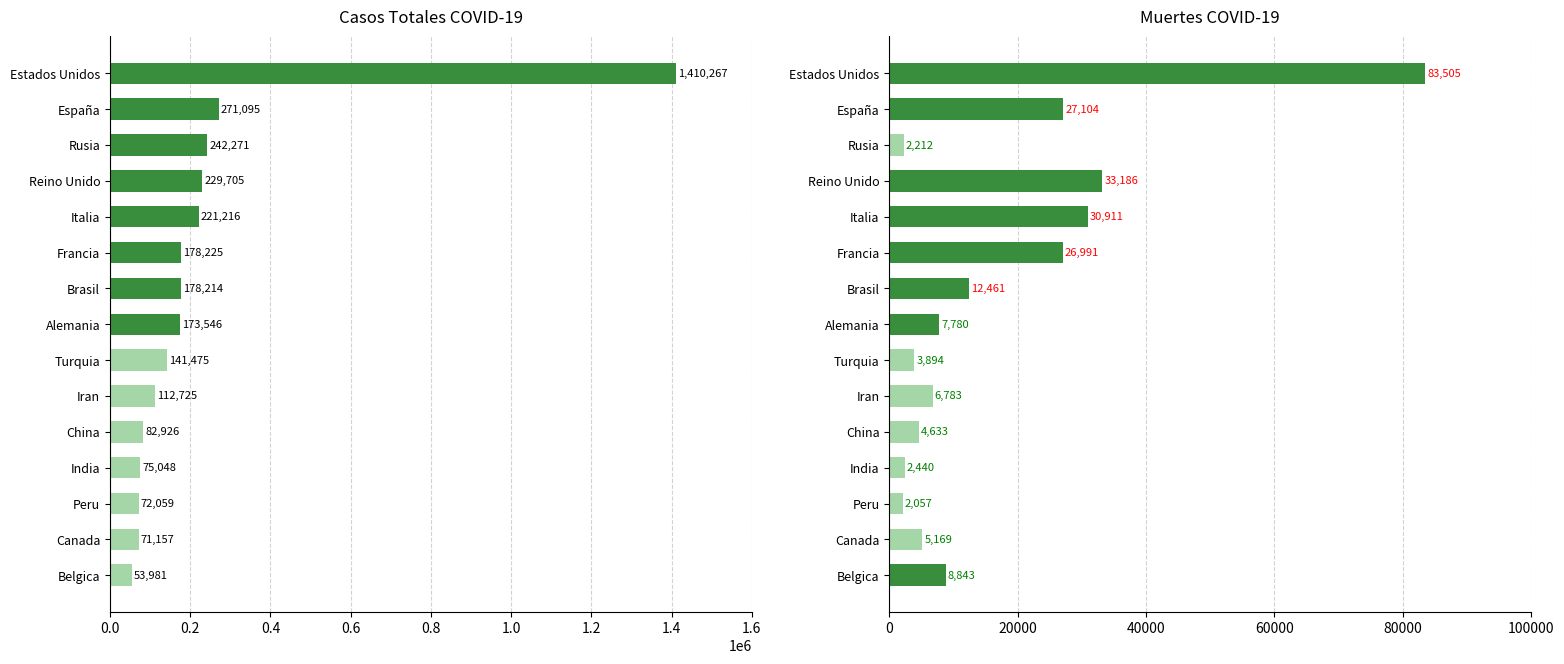

Are the bars grouped side by side (vs. stacked)?

Yes